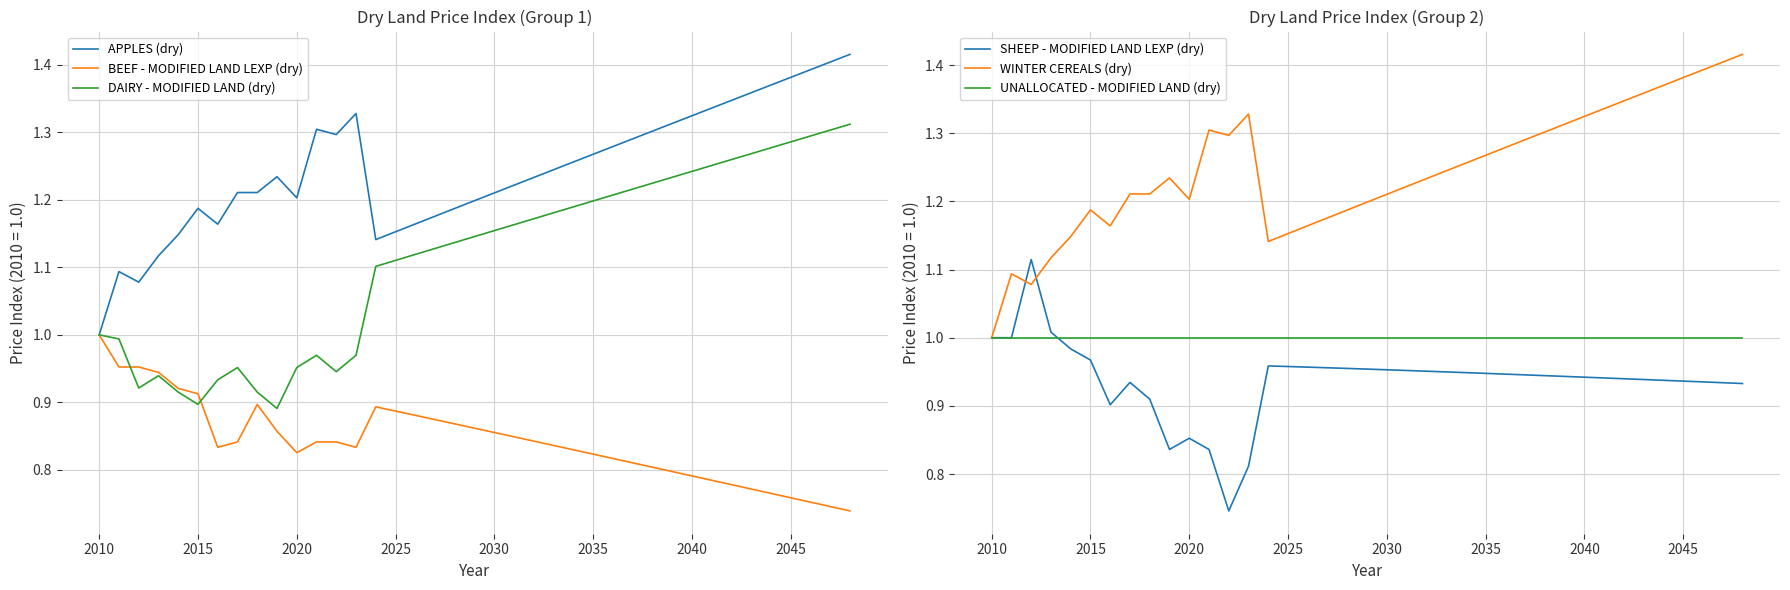

What is the maximum value for BEEF - MODIFIED LAND LEXP (dry)?

1.0